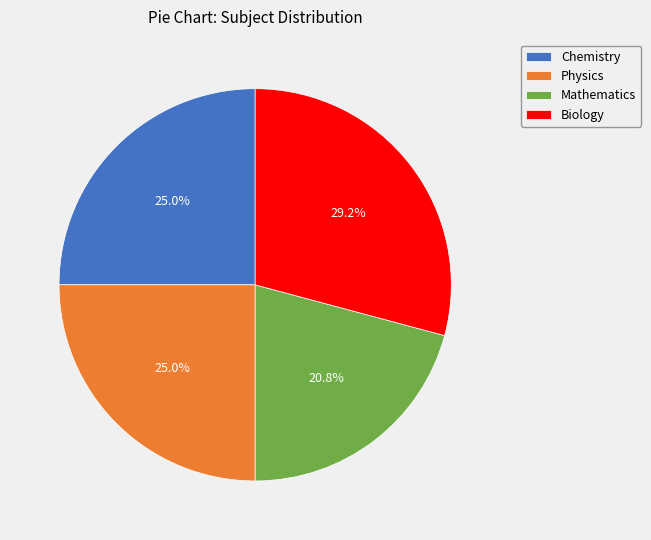

Count the number of slices in the pie.

4